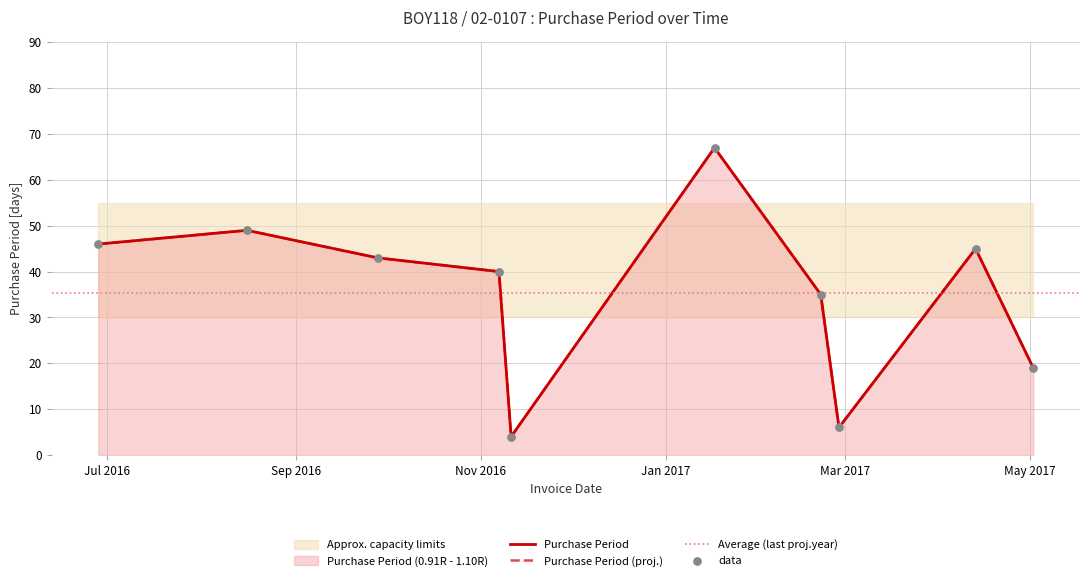

Between 2017-02-27 and 2017-05-02, which is larger?

2017-05-02